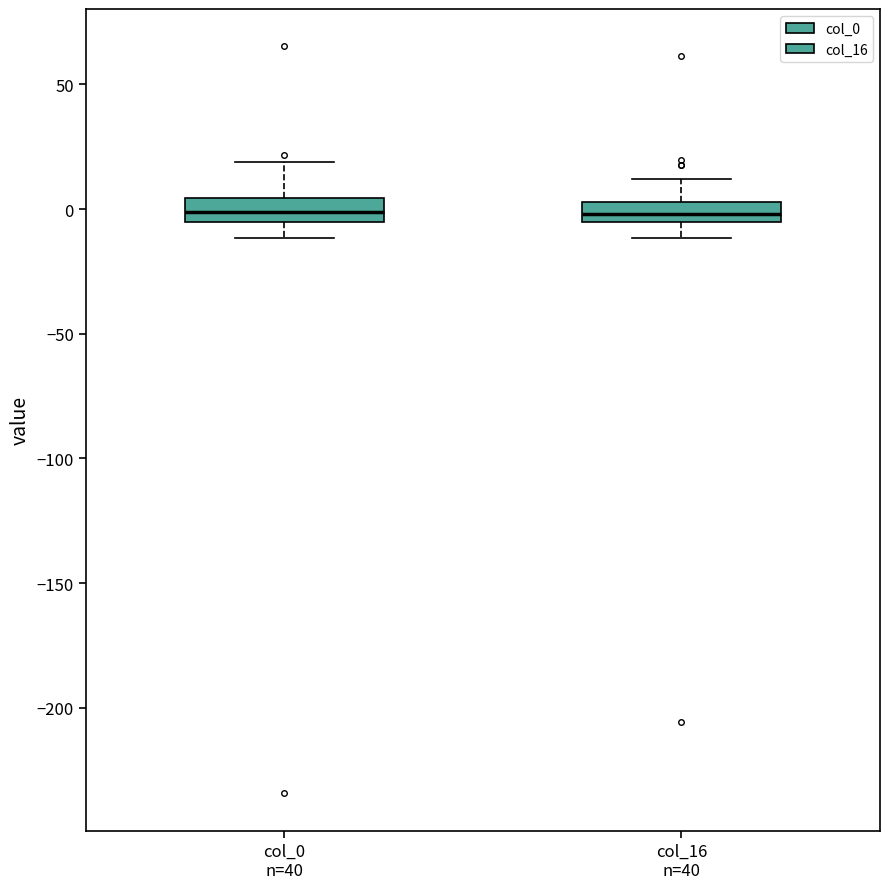

Reading left to right, transcribe this box plot: for each box, give where its median line is, the range the box spans, and where its two whiskers end, as read against the y-axis. The values are not printed on the chart, so give them approximately, as read against the axis.

col_0 n=40: median 0, box -5 to 5, whiskers -10 to 20
col_16 n=40: median 0, box -5 to 5, whiskers -10 to 10